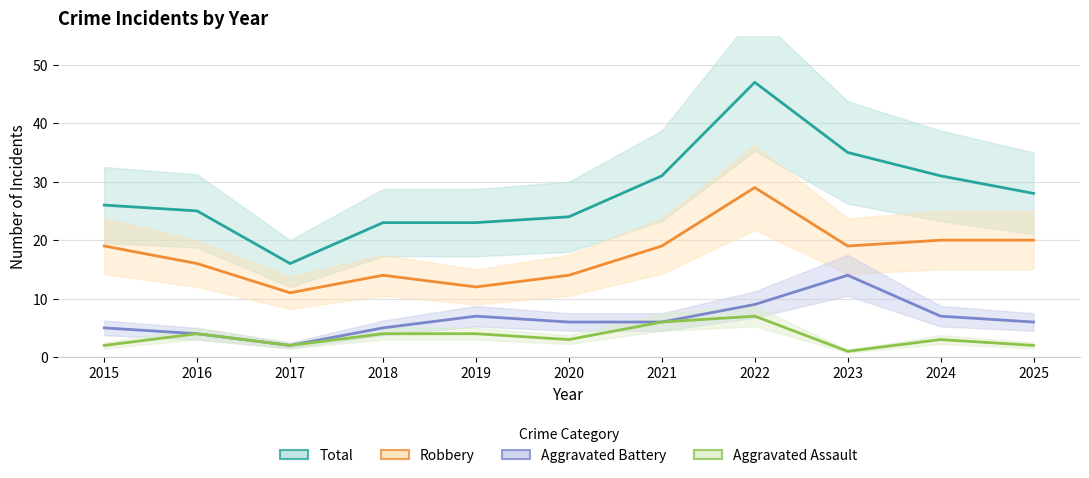

How many values in the Robbery series exceed 19?

3